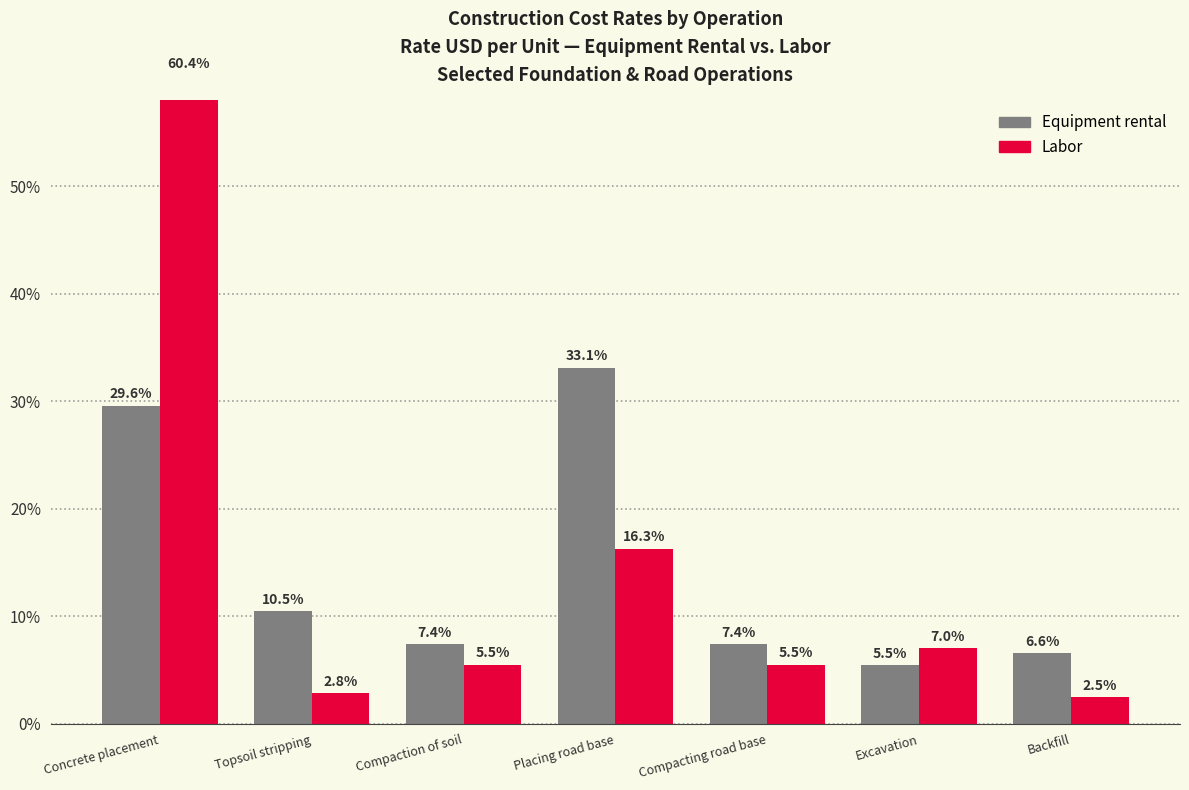

Reading right to left, transcribe all the data shown in this chart.

Equipment rental: Backfill=6.6	Excavation=5.5	Compacting road base=7.4	Placing road base=33.1	Compaction of soil=7.4	Topsoil stripping=10.5	Concrete placement=29.6
Labor: Backfill=2.5	Excavation=7.0	Compacting road base=5.5	Placing road base=16.3	Compaction of soil=5.5	Topsoil stripping=2.8	Concrete placement=60.4